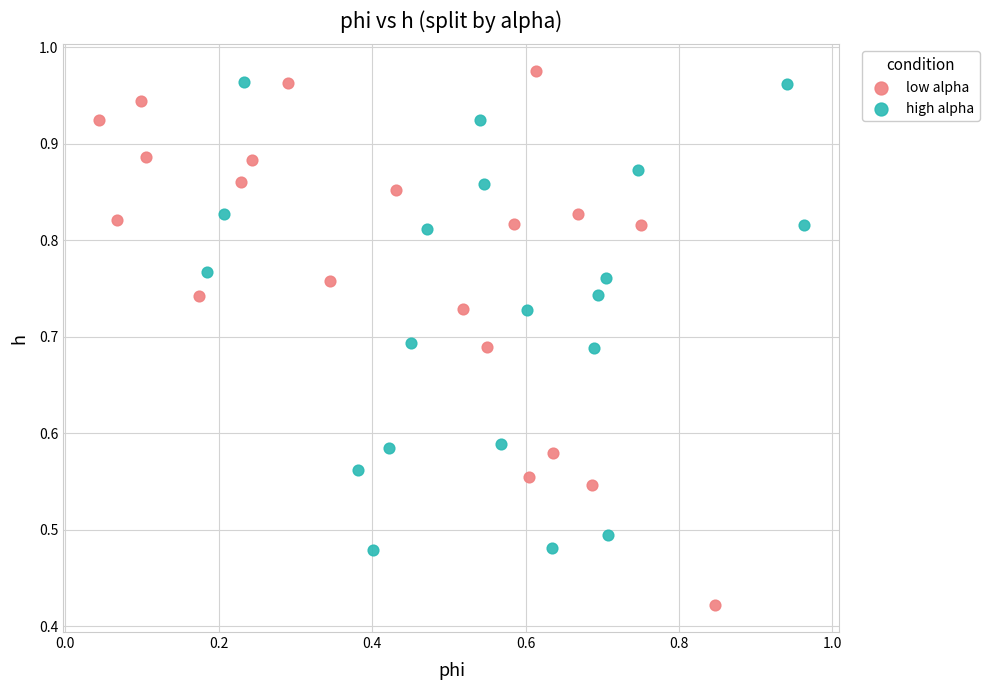

Which series contains the lowest Y value?

low alpha